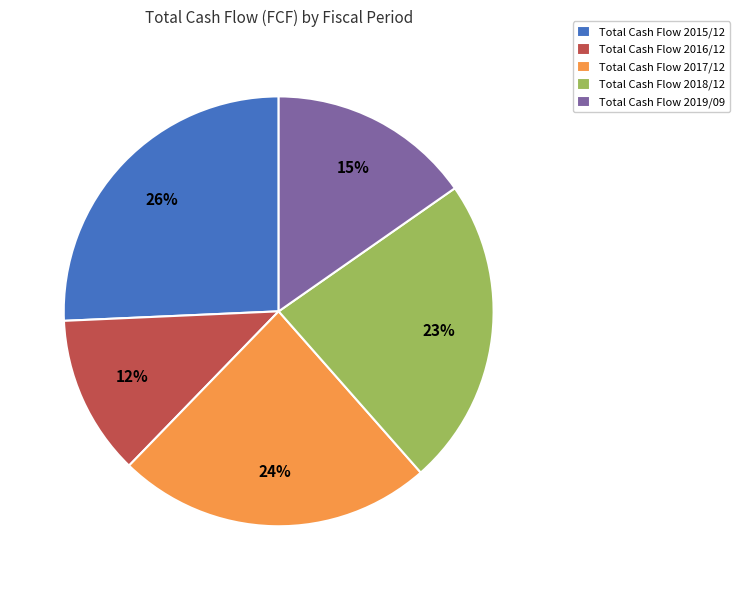

Which has a higher value, Total Cash Flow 2016/12 or Total Cash Flow 2019/09?

Total Cash Flow 2019/09